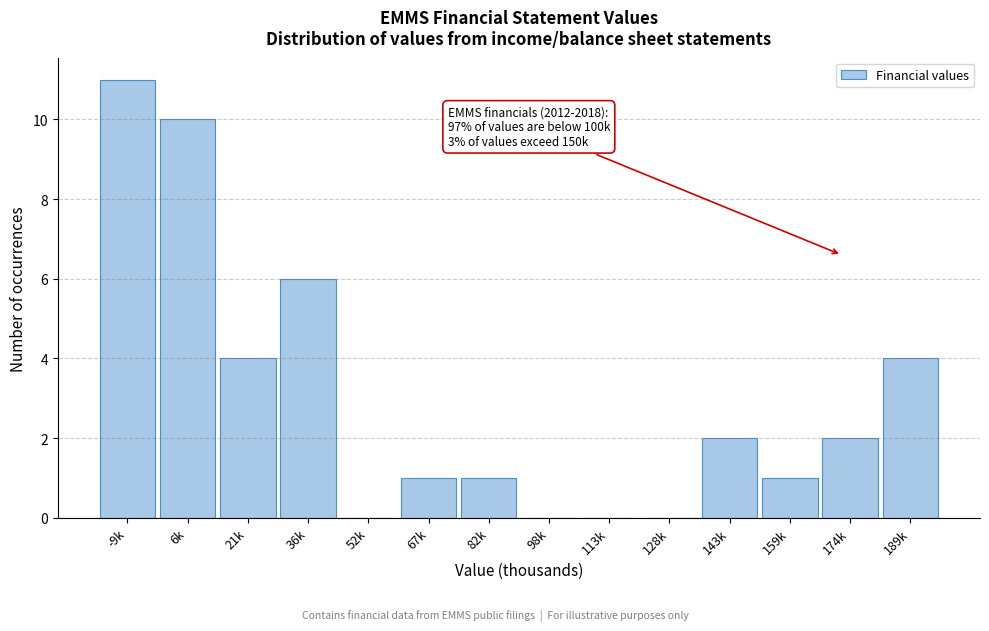

Reading left to right, list all the values displayed in this chart.

-9k=11	6k=10	21k=4	36k=6	52k=0	67k=1	82k=1	98k=0	113k=0	128k=0	143k=2	159k=1	174k=2	189k=4